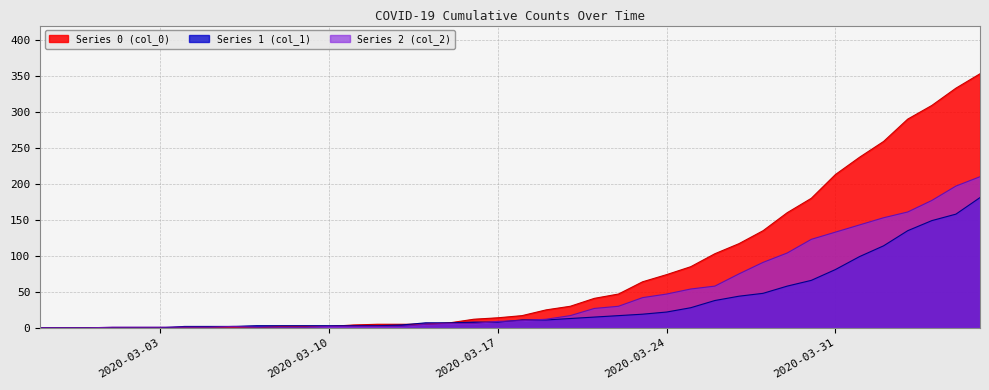

Reading left to right, what are all the values shown in this chart?

0: 2020-02-27=0	2020-02-28=0	2020-02-29=0	2020-03-01=0	2020-03-02=0	2020-03-03=0	2020-03-04=0	2020-03-05=0	2020-03-06=0	2020-03-07=0	2020-03-08=2	2020-03-09=2	2020-03-10=2	2020-03-11=4	2020-03-12=5	2020-03-13=5	2020-03-14=5	2020-03-15=7	2020-03-16=12	2020-03-17=14	2020-03-18=17	2020-03-19=25	2020-03-20=30	2020-03-21=41	2020-03-22=47	2020-03-23=64	2020-03-24=74	2020-03-25=85	2020-03-26=103	2020-03-27=117	2020-03-28=135	2020-03-29=160	2020-03-30=180	2020-03-31=213	2020-04-01=237	2020-04-02=259	2020-04-03=290	2020-04-04=309	2020-04-05=333	2020-04-06=353
1: 2020-02-27=0	2020-02-28=0	2020-02-29=0	2020-03-01=0	2020-03-02=0	2020-03-03=0	2020-03-04=2	2020-03-05=2	2020-03-06=2	2020-03-07=3	2020-03-08=3	2020-03-09=3	2020-03-10=3	2020-03-11=3	2020-03-12=3	2020-03-13=4	2020-03-14=7	2020-03-15=7	2020-03-16=8	2020-03-17=8	2020-03-18=11	2020-03-19=11	2020-03-20=13	2020-03-21=15	2020-03-22=17	2020-03-23=19	2020-03-24=22	2020-03-25=28	2020-03-26=38	2020-03-27=44	2020-03-28=48	2020-03-29=58	2020-03-30=66	2020-03-31=81	2020-04-01=99	2020-04-02=114	2020-04-03=135	2020-04-04=149	2020-04-05=158	2020-04-06=181
2: 2020-02-27=0	2020-02-28=0	2020-02-29=0	2020-03-01=1	2020-03-02=1	2020-03-03=1	2020-03-04=1	2020-03-05=1	2020-03-06=2	2020-03-07=1	2020-03-08=1	2020-03-09=1	2020-03-10=2	2020-03-11=2	2020-03-12=2	2020-03-13=2	2020-03-14=5	2020-03-15=6	2020-03-16=6	2020-03-17=9	2020-03-18=10	2020-03-19=12	2020-03-20=17	2020-03-21=27	2020-03-22=30	2020-03-23=42	2020-03-24=47	2020-03-25=54	2020-03-26=58	2020-03-27=75	2020-03-28=91	2020-03-29=104	2020-03-30=123	2020-03-31=133	2020-04-01=143	2020-04-02=153	2020-04-03=161	2020-04-04=177	2020-04-05=197	2020-04-06=210